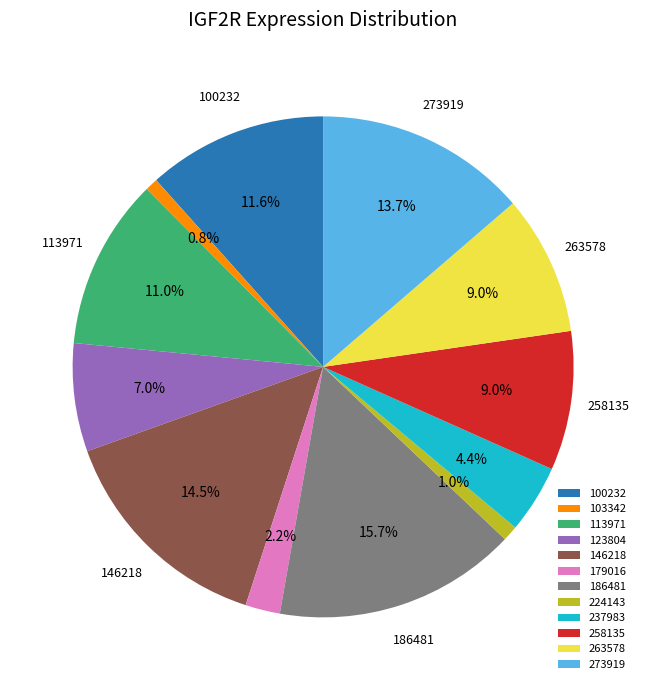

Does any single category account for the majority?

No